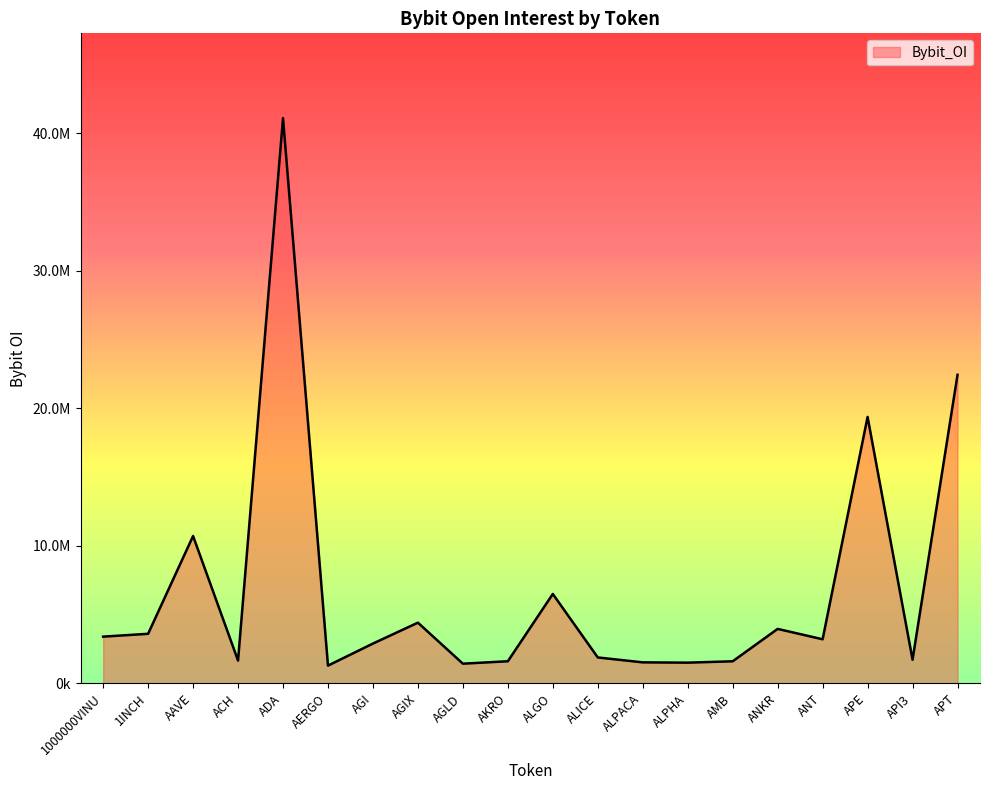

Is this an area chart (filled region under the line)?

Yes